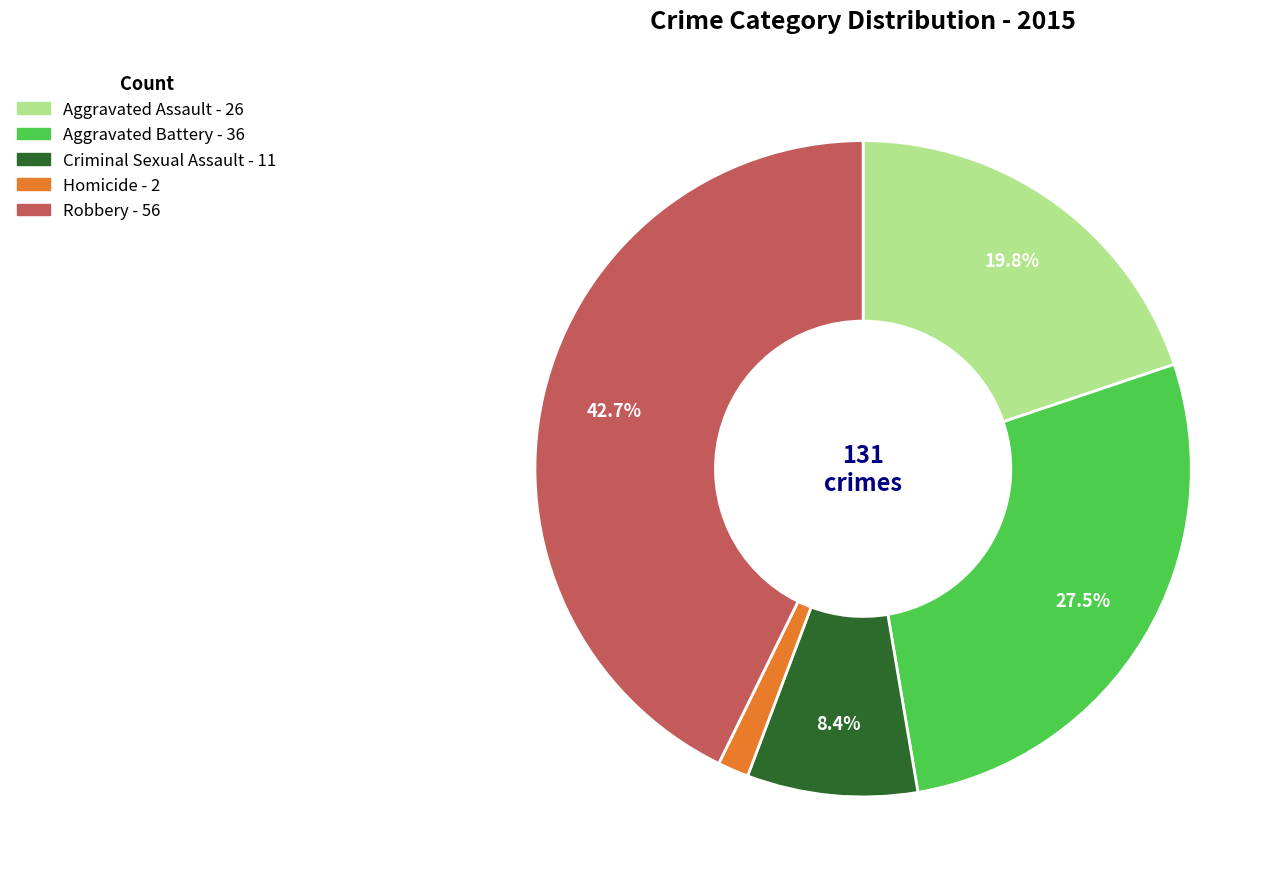

How many segments does this pie chart have?

5